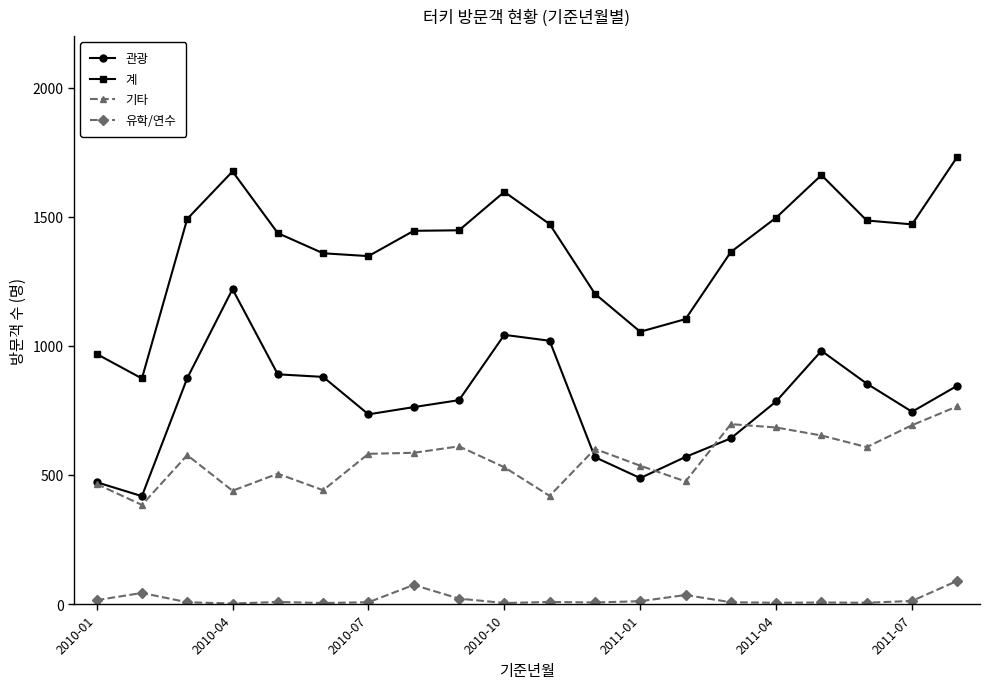

True or false: 유학/연수 and 계 cross at least once.

False